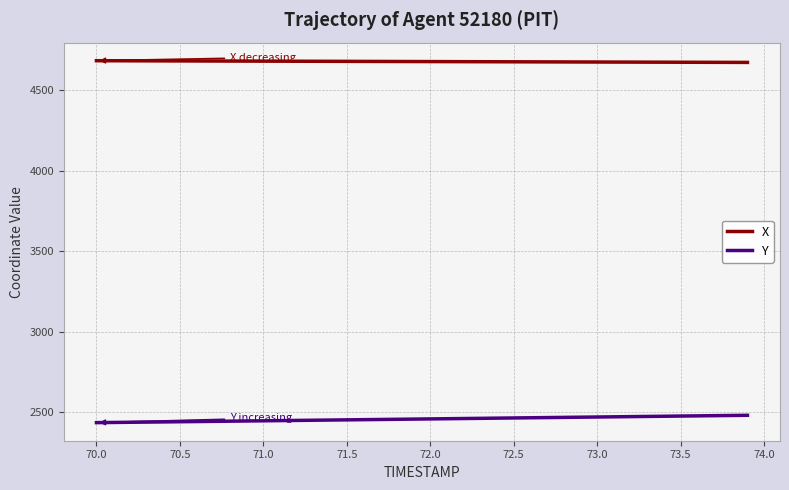

What is the difference between the maximum and second lowest values in the Y series?

44.4